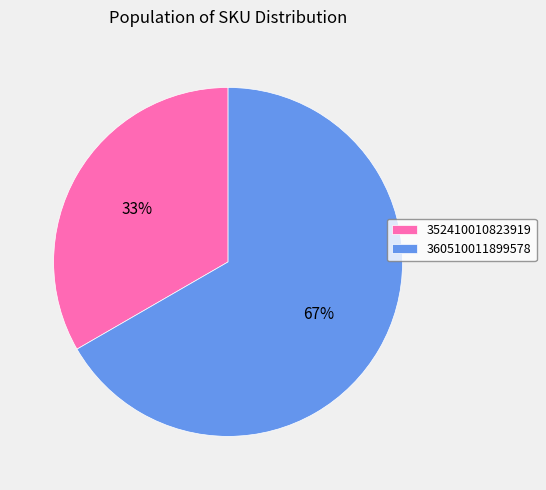

Which slice is the smallest?

352410010823919